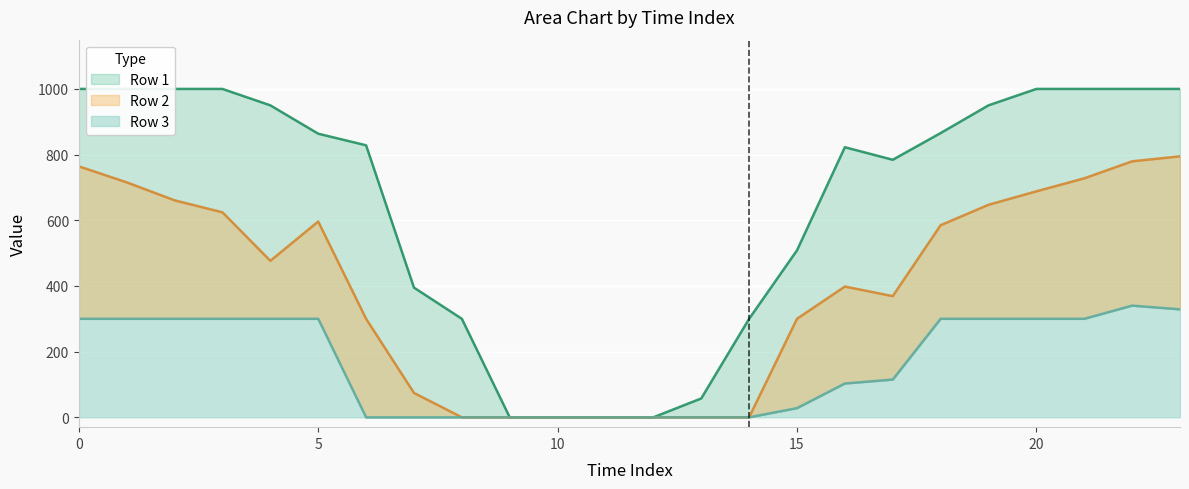

True or false: Row 3 has more than 0 points higher than both neighbors.

True